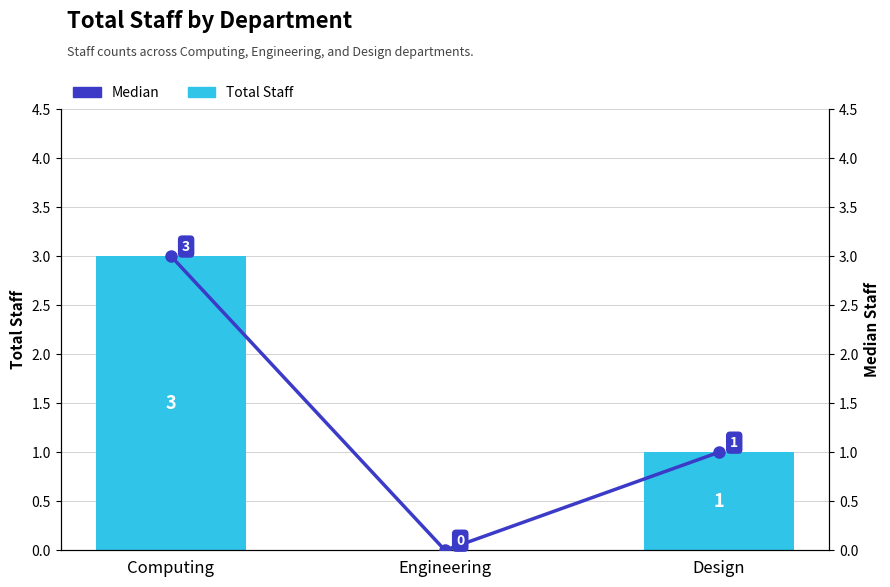

What is the total value across all series at Design?

2